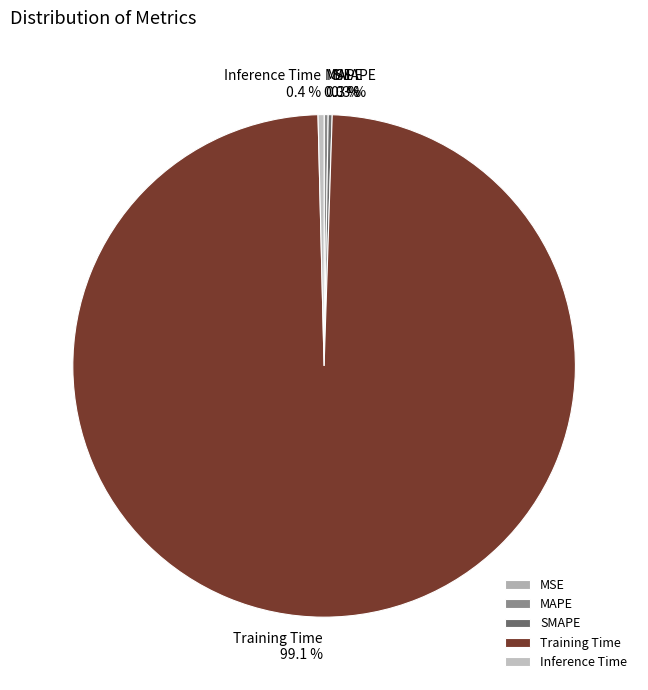

Does any single category account for the majority?

Yes